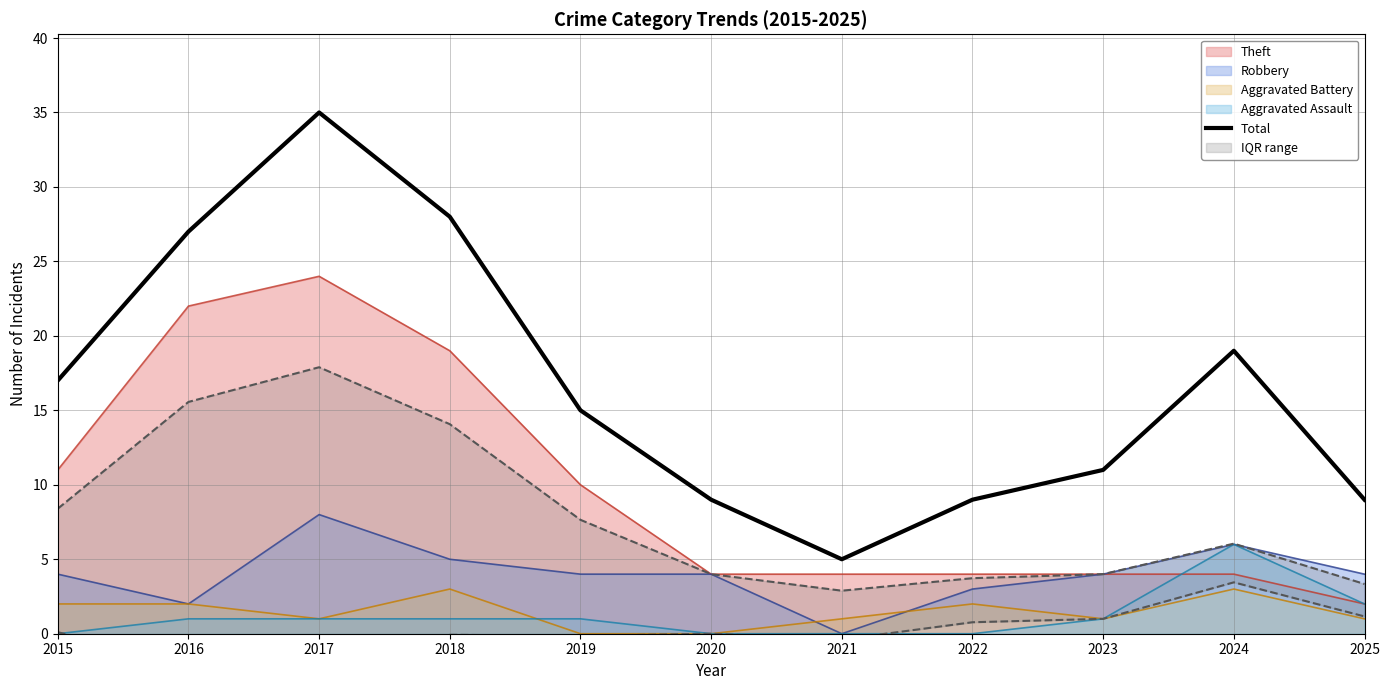

True or false: the data has more than 1 interior local peaks.

True